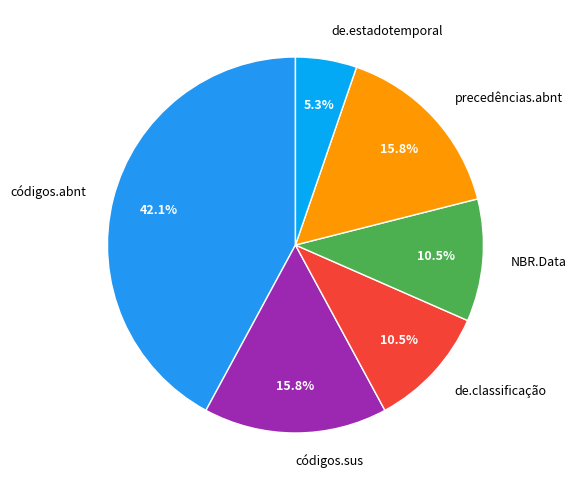

Which has a higher value, NBR.Data or códigos.abnt?

códigos.abnt